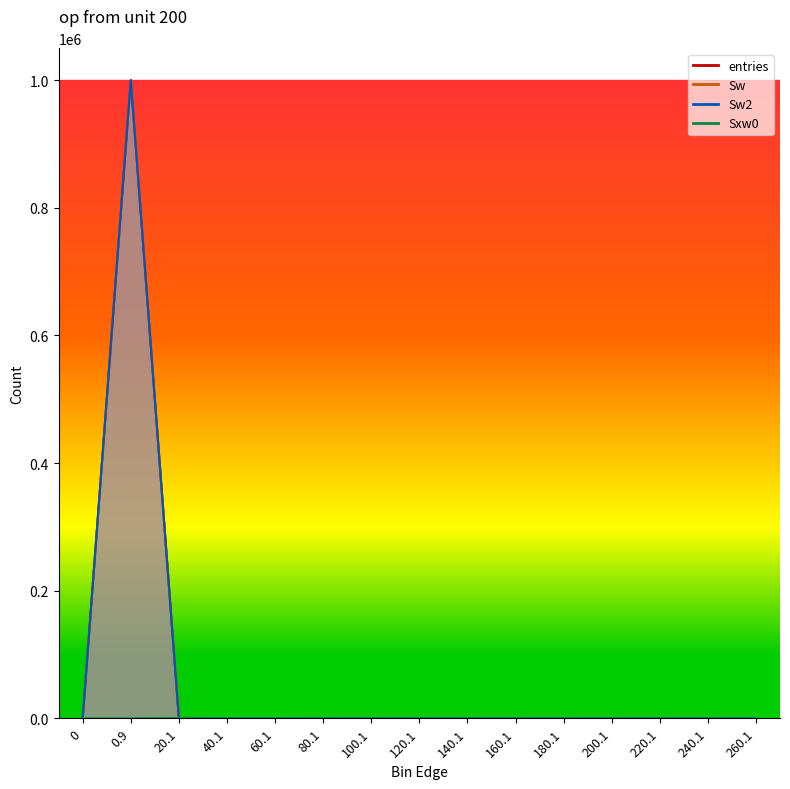

Does the chart have visible grid lines?

No